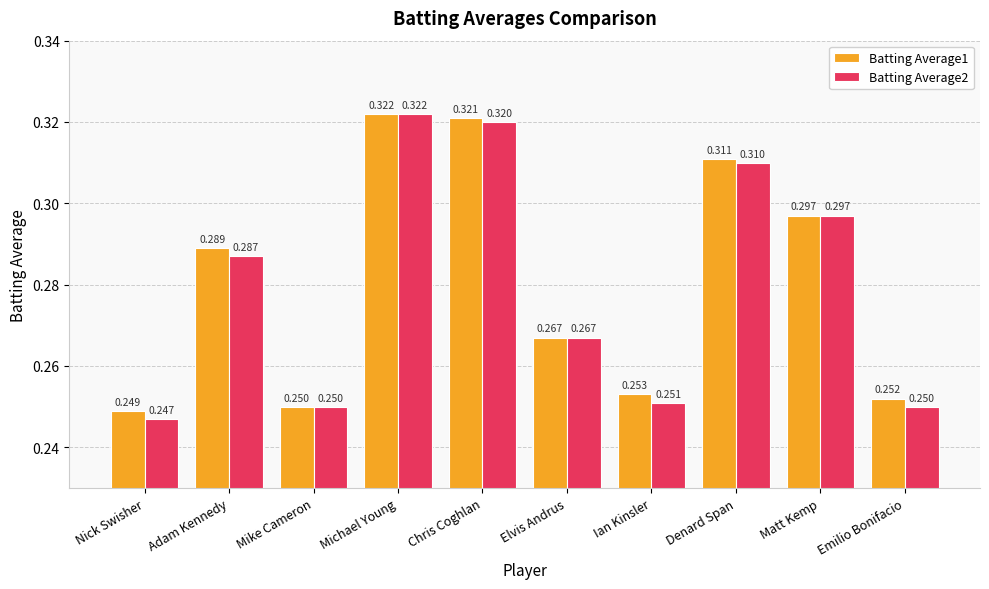

Where is Batting Average2 nearest to the value 0?

Nick Swisher